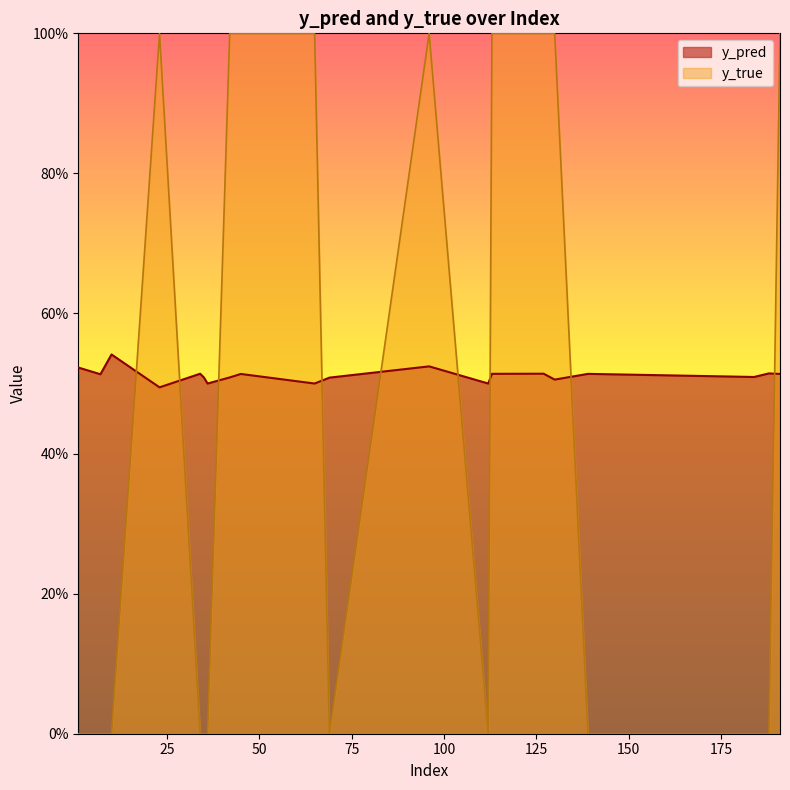

How many intersections are there between y_true and y_pred?

9